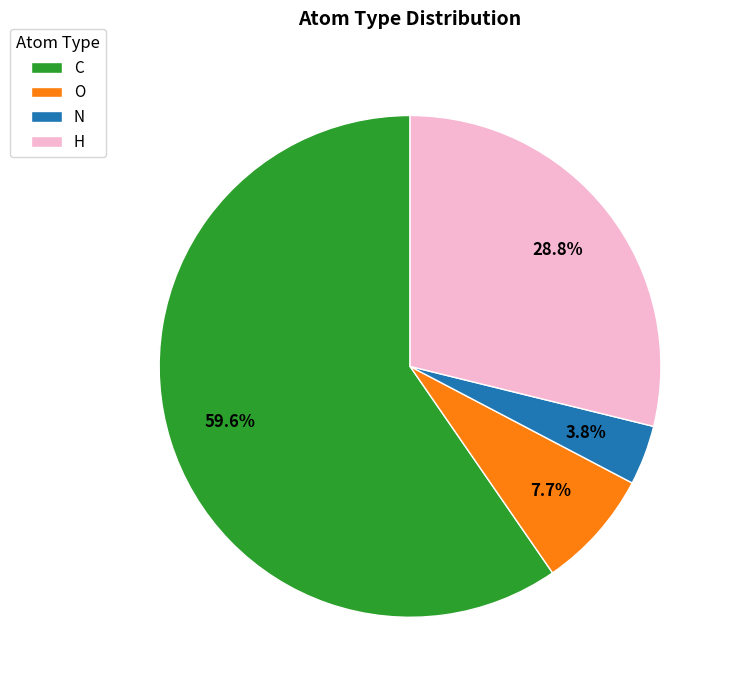

To the nearest percent, what is the combined percentage of N and H?

33%